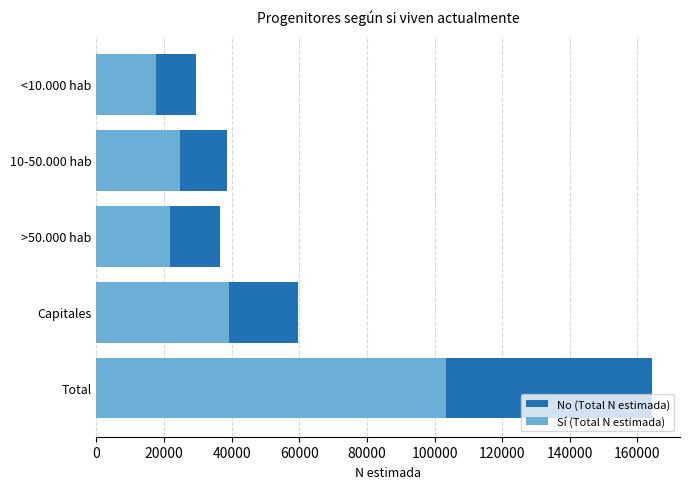

How many groups of bars are there?

5